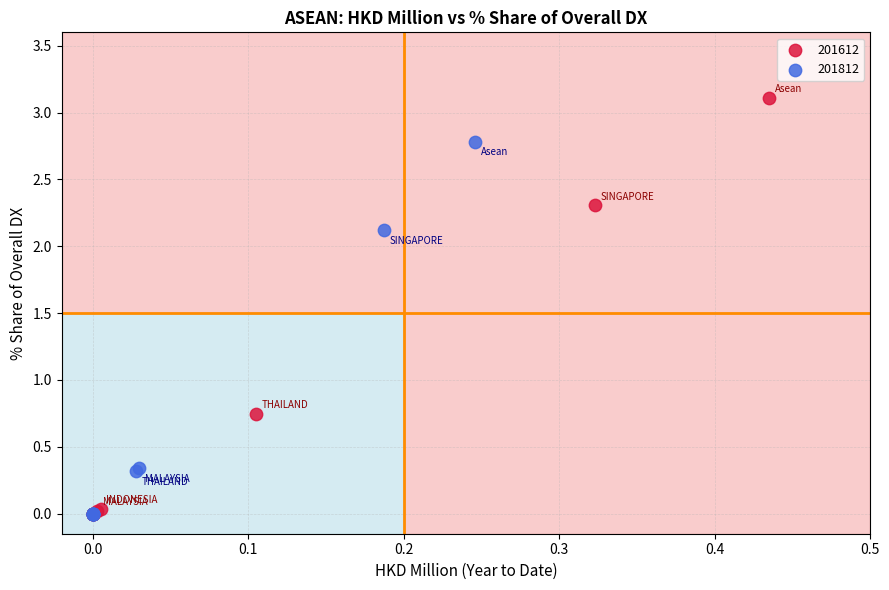

Which series reaches the maximum Y coordinate?

201612